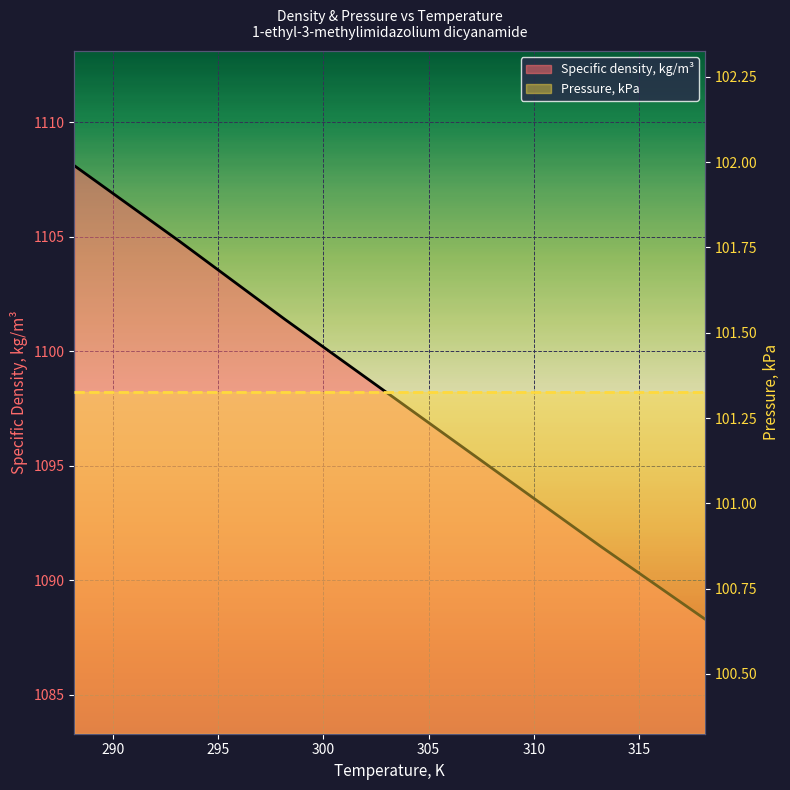

Which series has the largest total across all categories?

Specific density, kg/m³